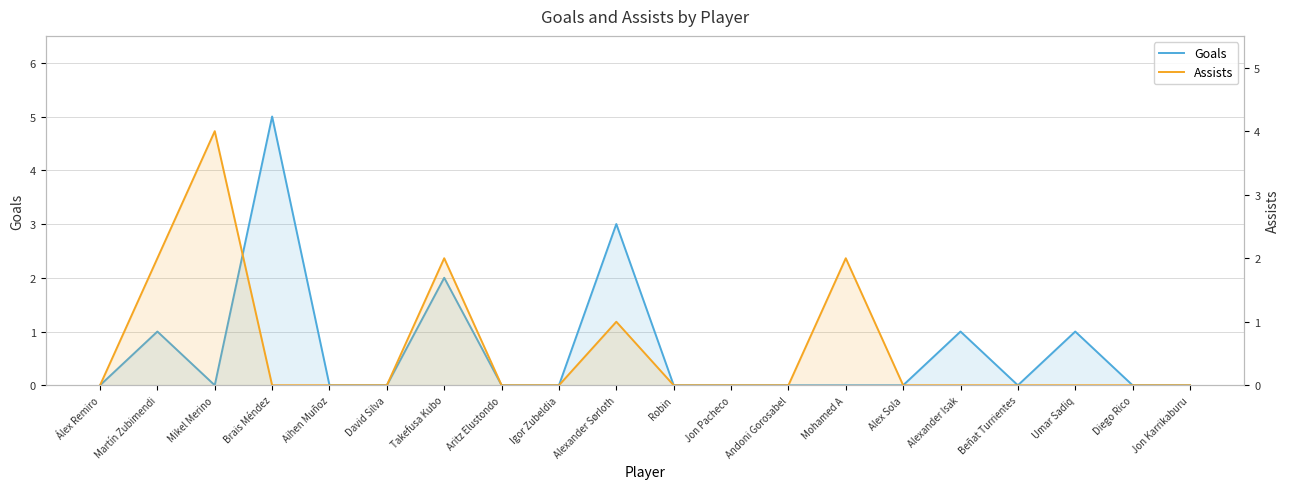

Which series has the largest range (max minus min)?

Goals